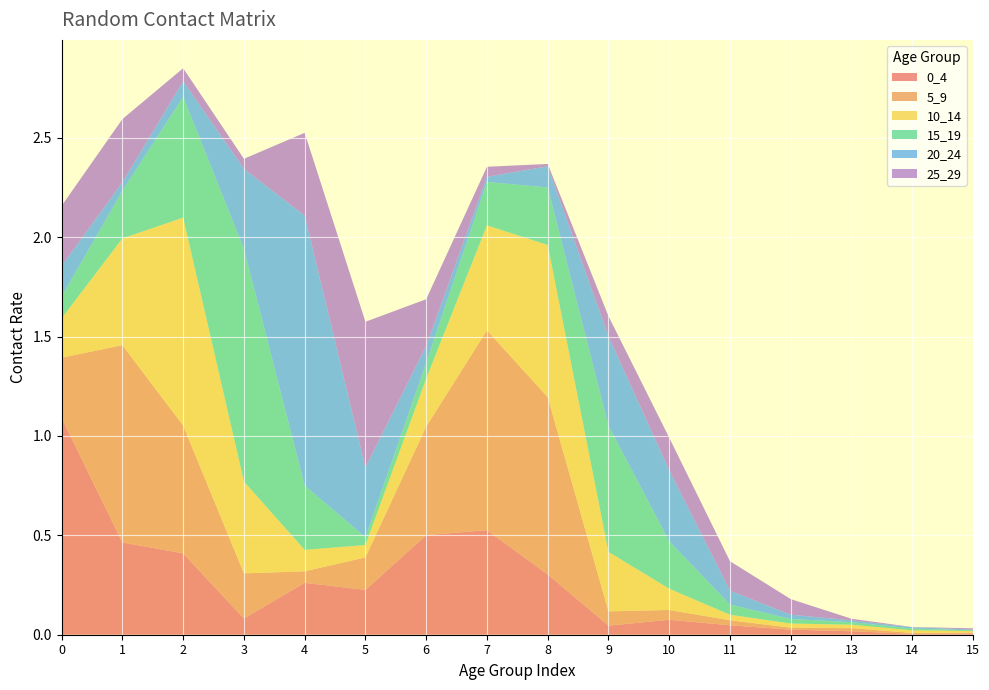

Reading right to left, what are all the values shown in this chart?

0_4: 15=0.0	14=0.0	13=0.0	12=0.0	11=0.0	10=0.1	9=0.0	8=0.3	7=0.5	6=0.5	5=0.2	4=0.3	3=0.1	2=0.4	1=0.5	0=1.1
5_9: 15=0.0	14=0.0	13=0.0	12=0.0	11=0.0	10=0.0	9=0.1	8=0.9	7=1.0	6=0.5	5=0.2	4=0.1	3=0.2	2=0.6	1=1.0	0=0.3
10_14: 15=0.0	14=0.0	13=0.0	12=0.0	11=0.0	10=0.1	9=0.3	8=0.8	7=0.5	6=0.2	5=0.1	4=0.1	3=0.5	2=1.0	1=0.5	0=0.2
15_19: 15=0.0	14=0.0	13=0.0	12=0.0	11=0.1	10=0.2	9=0.6	8=0.3	7=0.2	6=0.1	5=0.0	4=0.3	3=1.2	2=0.6	1=0.2	0=0.1
20_24: 15=0.0	14=0.0	13=0.0	12=0.0	11=0.1	10=0.4	9=0.5	8=0.1	7=0.0	6=0.1	5=0.4	4=1.4	3=0.4	2=0.1	1=0.0	0=0.2
25_29: 15=0.0	14=0.0	13=0.0	12=0.1	11=0.1	10=0.2	9=0.1	8=0.0	7=0.1	6=0.2	5=0.7	4=0.4	3=0.1	2=0.1	1=0.3	0=0.3